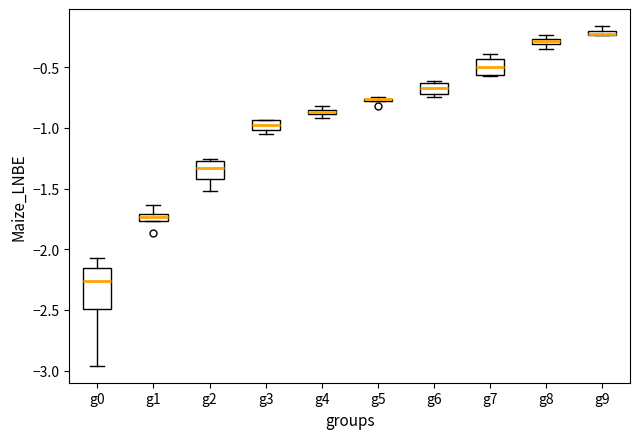

Comparing the boxes themselves (not the whiskers), which one is the tallest?

g0